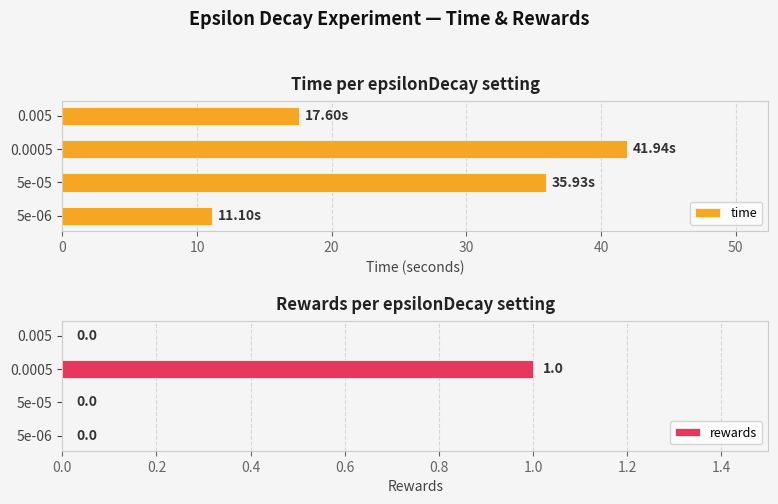

What is the difference between the maximum and minimum values in the rewards series?

1.0